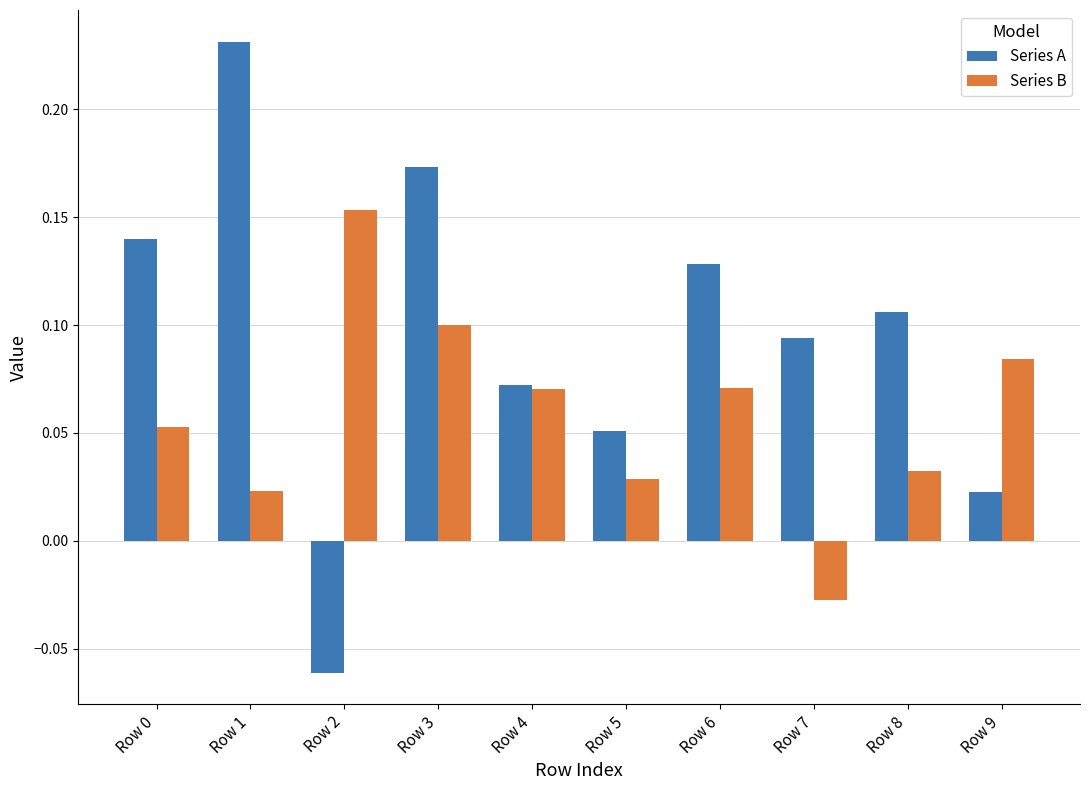

What is the sum of all Series B values?

0.6